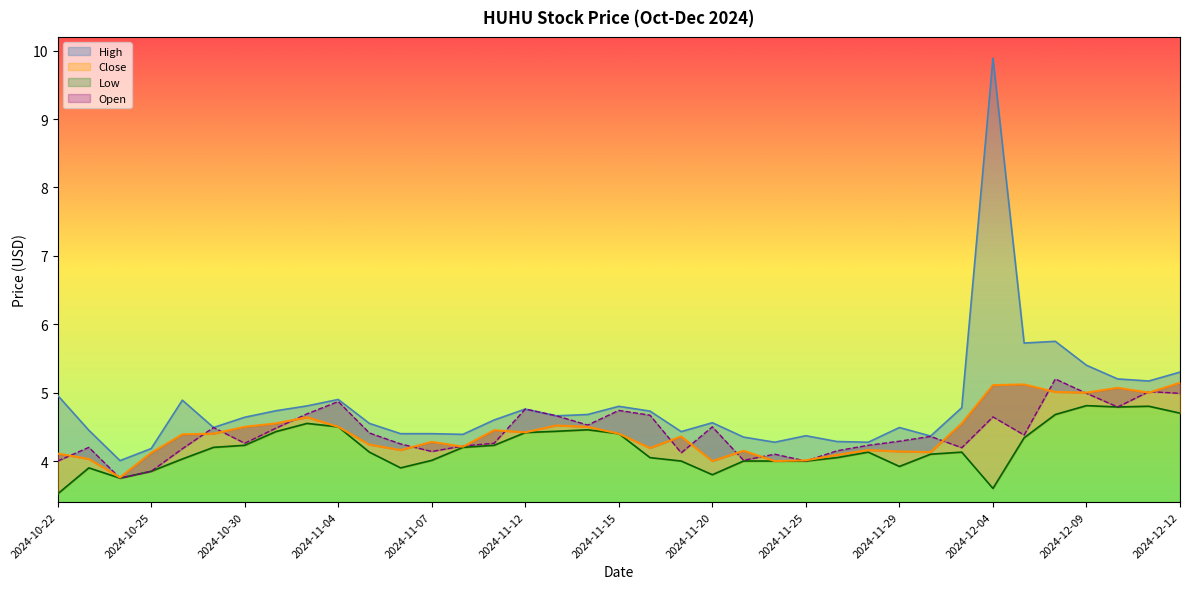

Does the chart have visible grid lines?

No